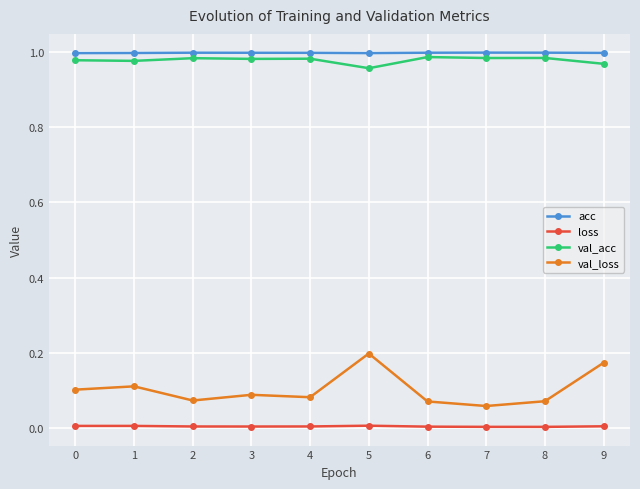

Is the value of val_loss at 5 greater than the value of loss at 3?

Yes